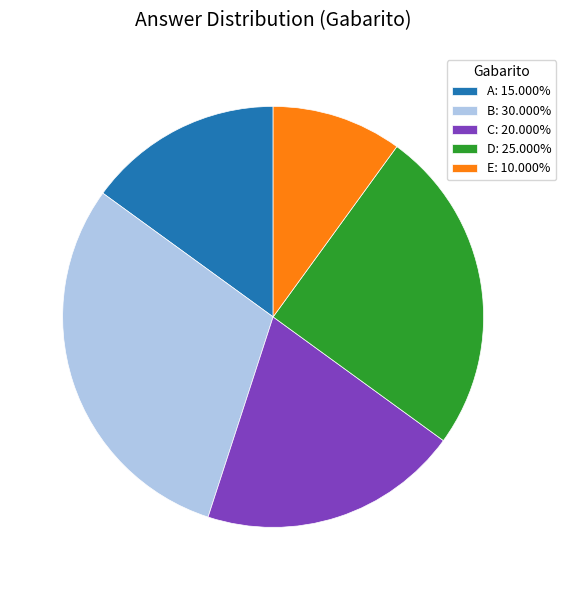

How many slices are in this pie chart?

5